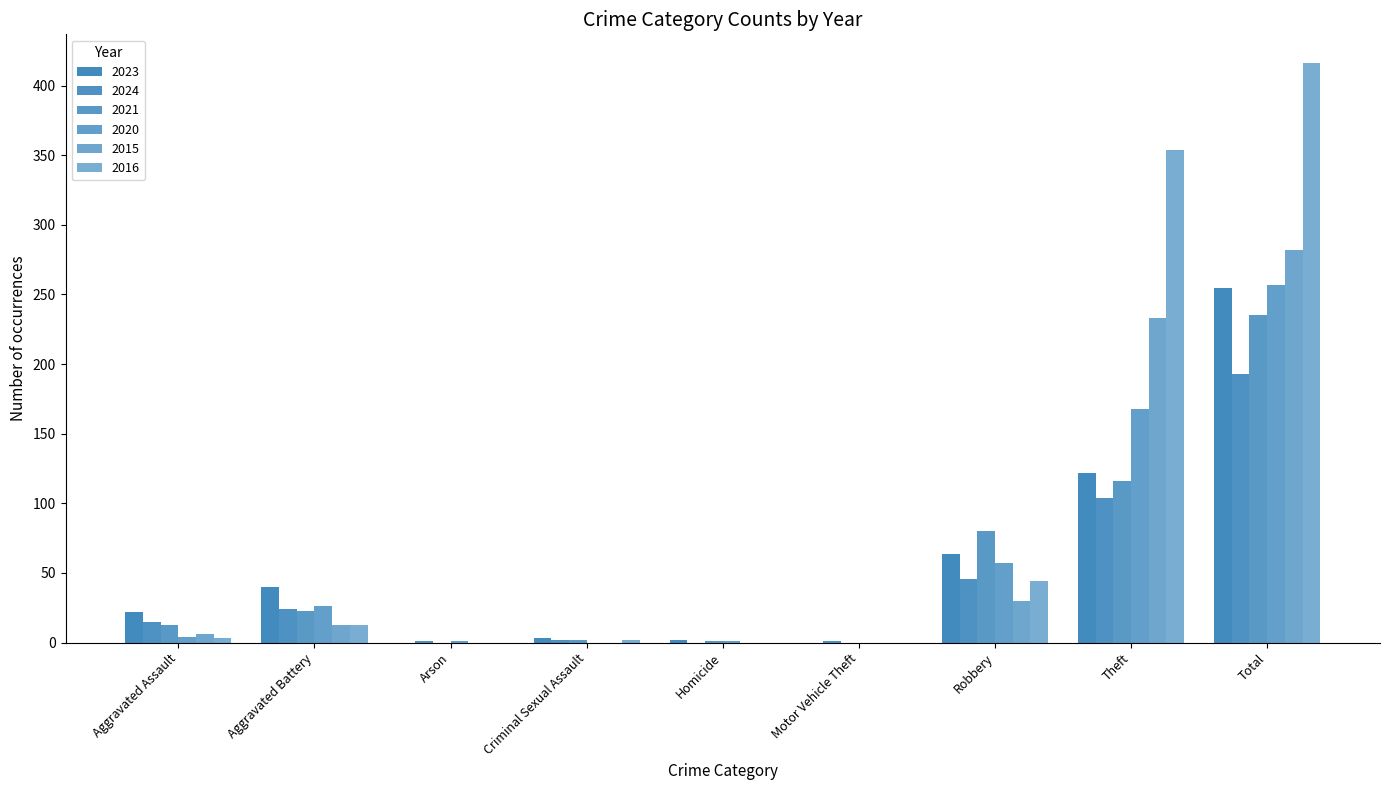

What is the difference between the highest and lowest values at Total?

223